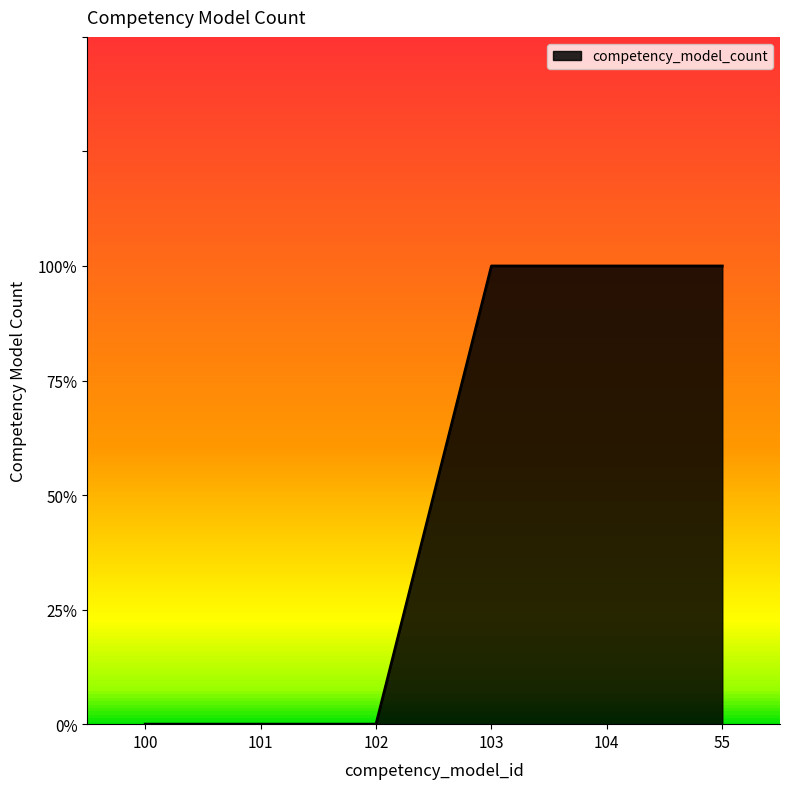

Does the chart display data point markers on the line(s)?

No